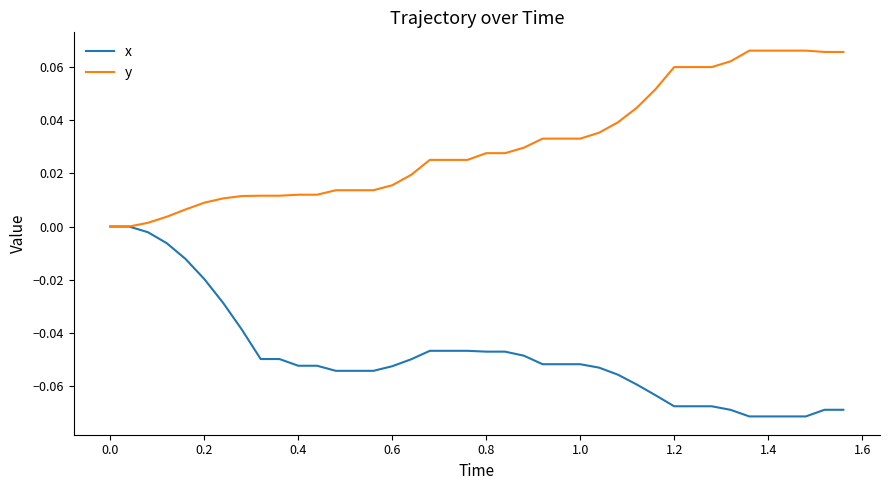

List the series in order of their overall mean, lowest first.

x, y